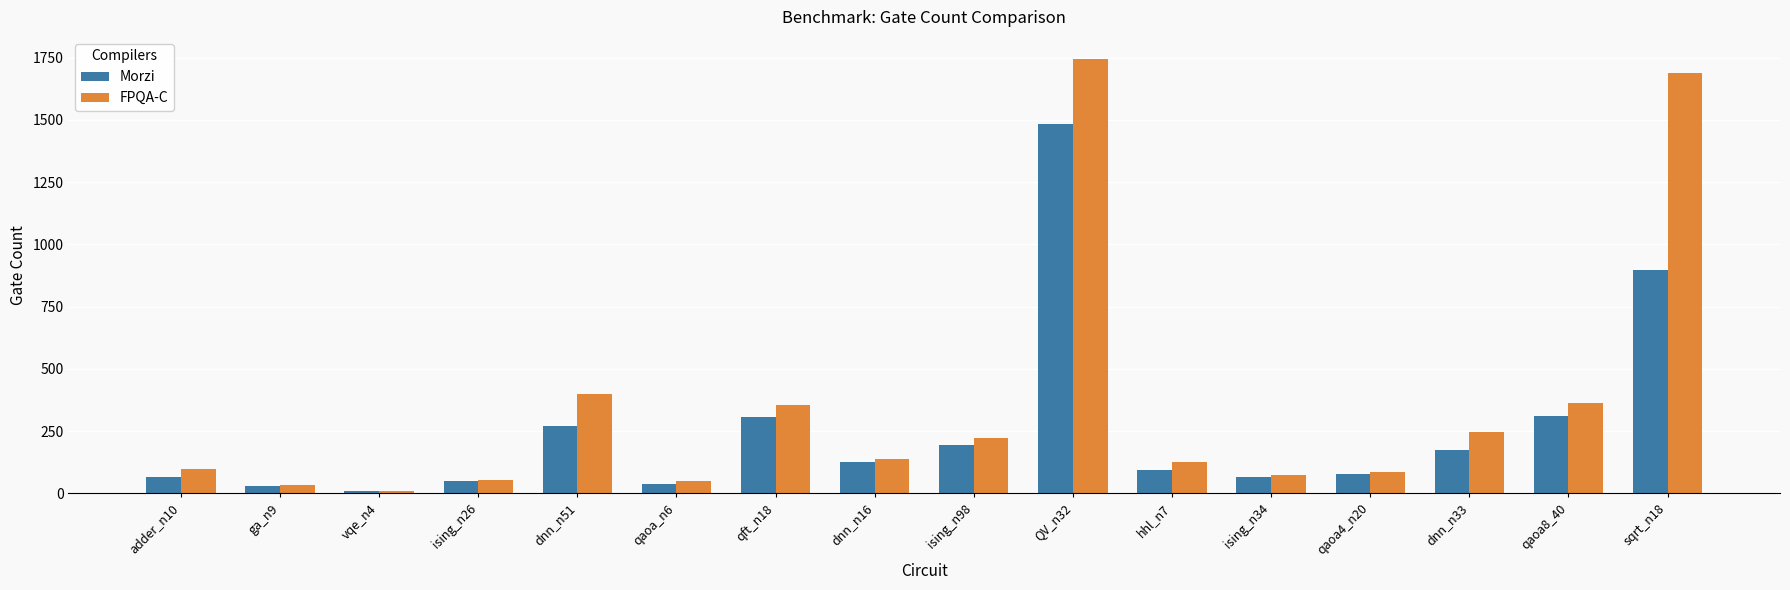

What is the value of the FPQA-C bar at the 4th from the left?

53